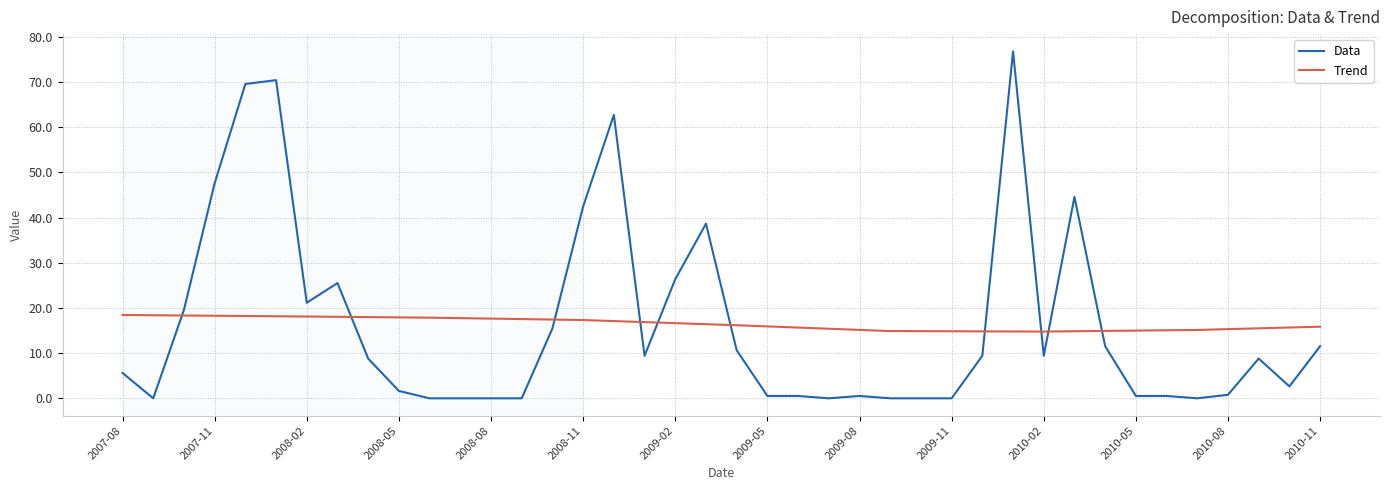

After their last crossing, which series has the higher values: Trend or Data?

Trend